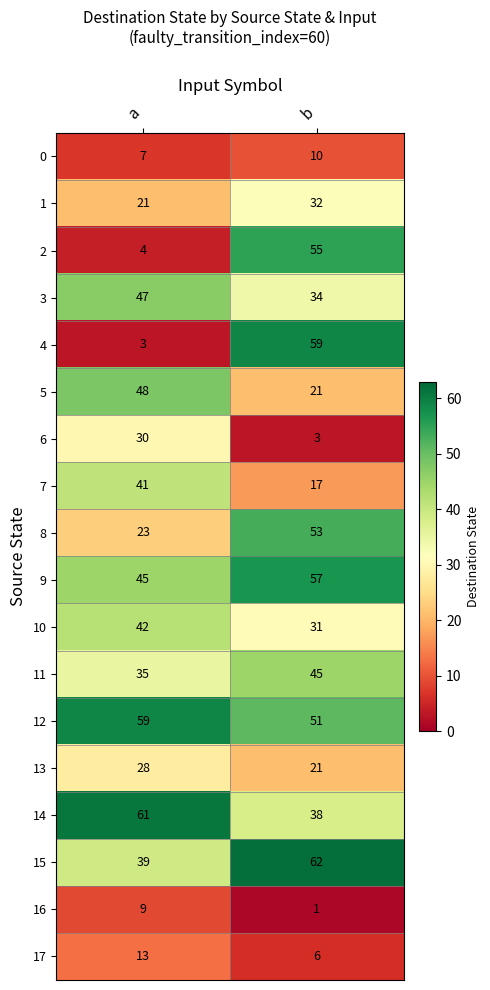

What is the sum of all 2 values?

59